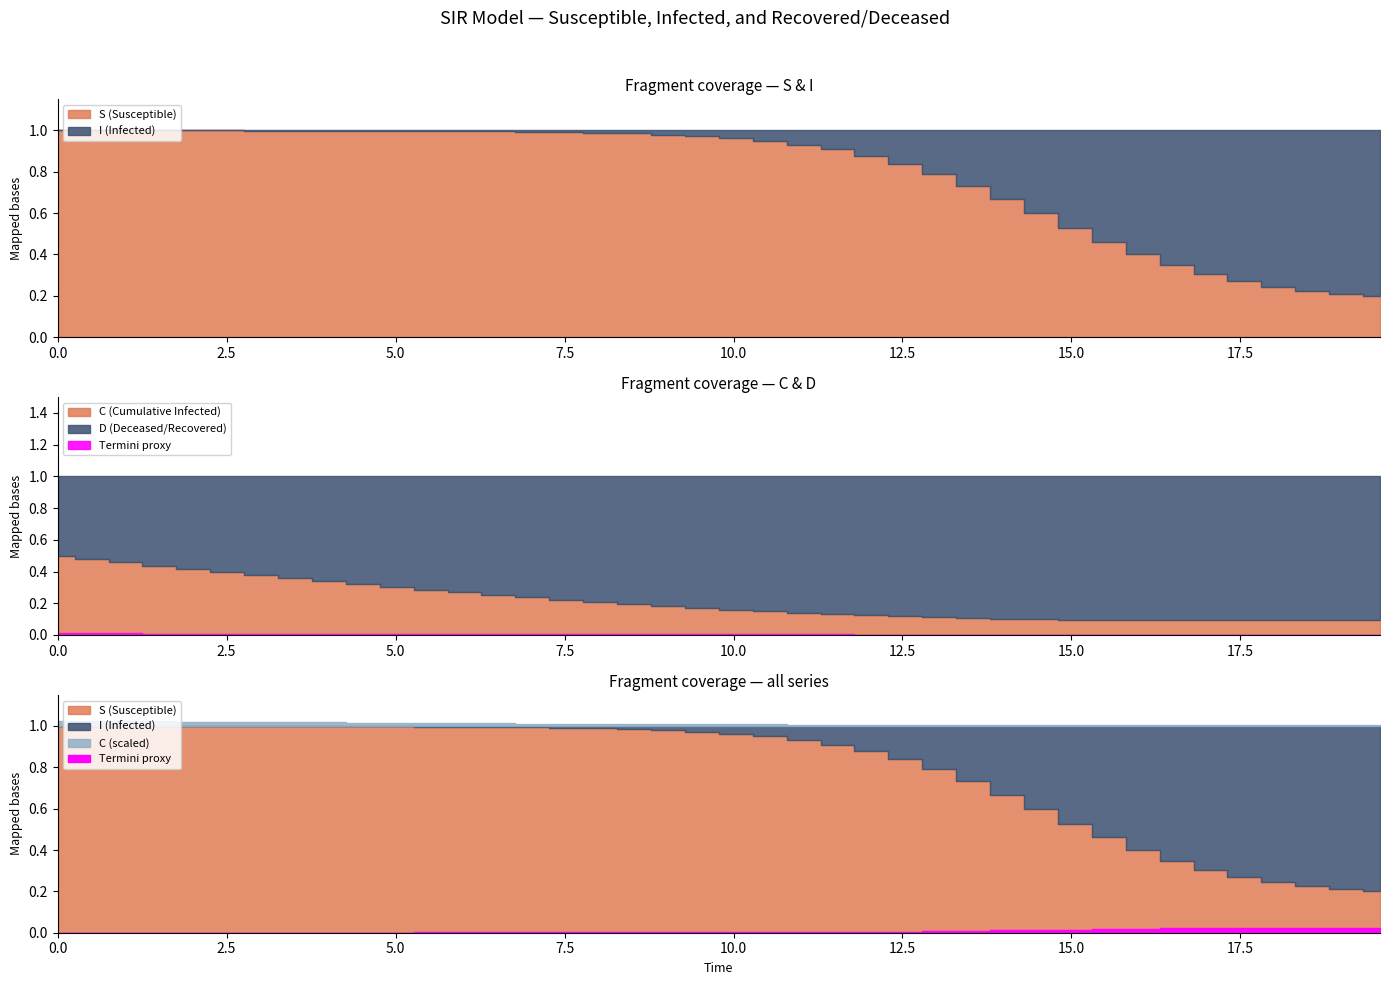

What is the difference between the maximum and minimum values in the I series?

0.8